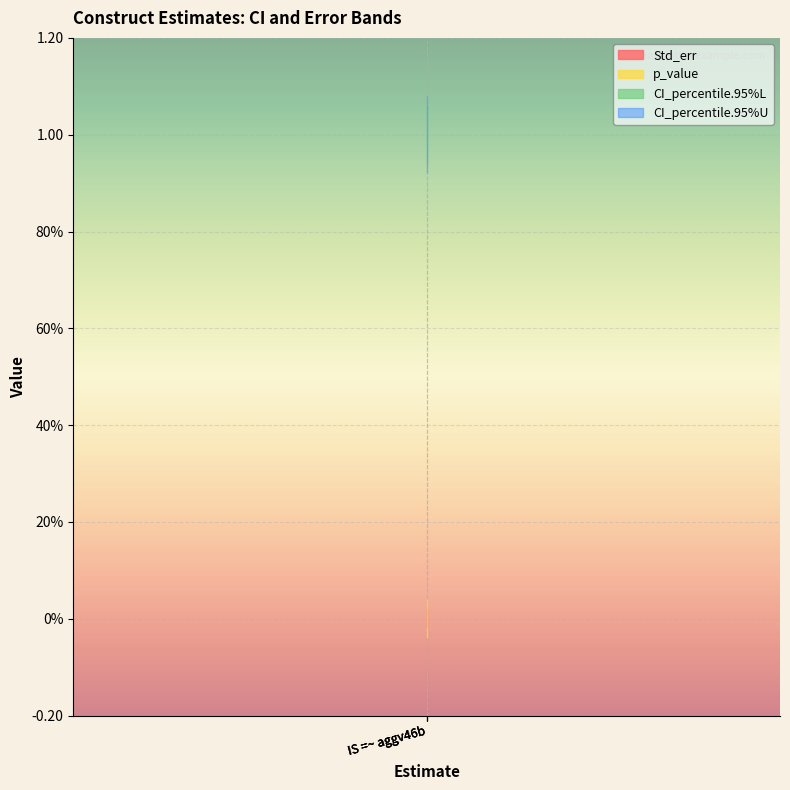

List the series in order of their peak value, highest first.

CI_percentile.95%L, CI_percentile.95%U, Std_err, p_value